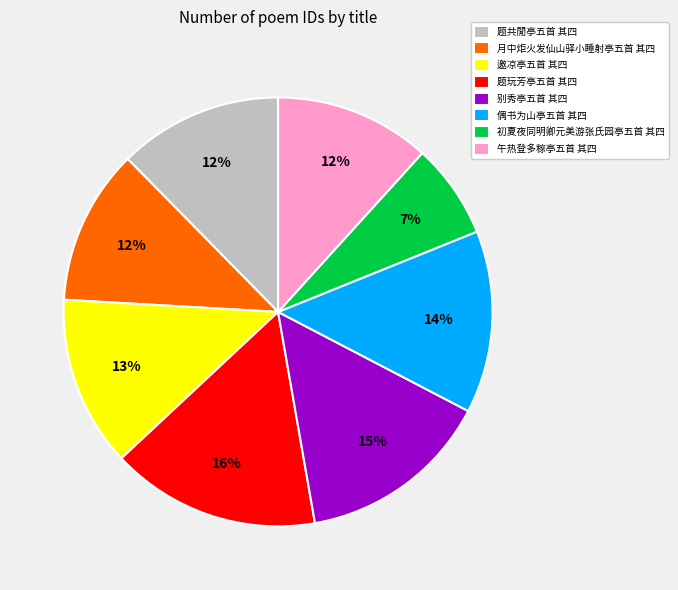

To the nearest percent, what is the difference between the 初夏夜同明卿元美游张氏园亭五首 其四 and 偶书为山亭五首 其四 slice percentages?

7%